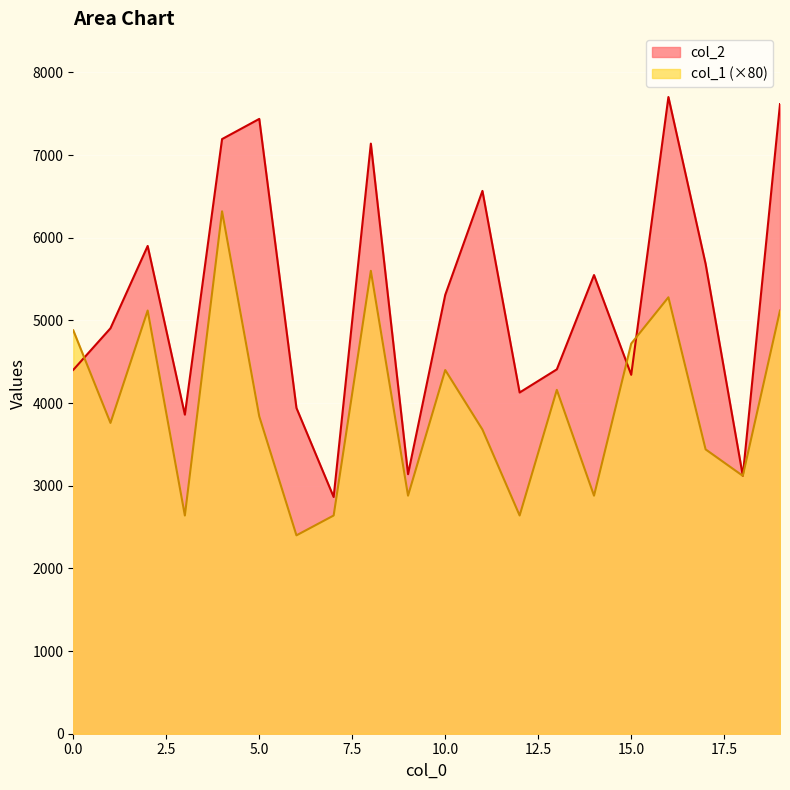

What is the average value of the col_1 series?

3976